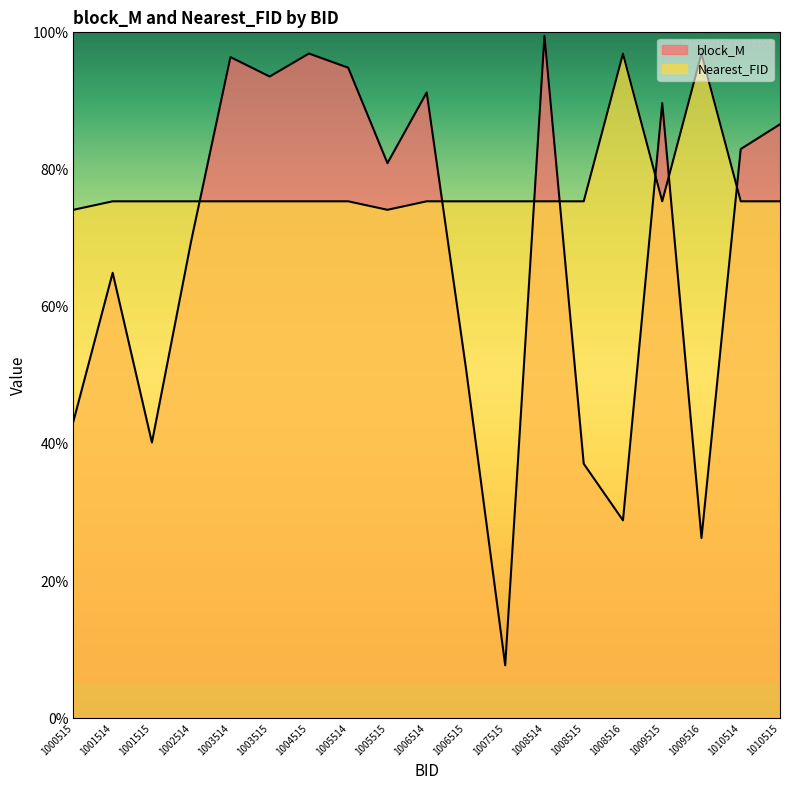

Reading left to right, extract all data points from this chart.

block_M: 0.4	0.6	0.4	0.7	1.0	0.9	1.0	0.9	0.8	0.9	0.5	0.1	1.0	0.4	0.3	0.9	0.3	0.8	0.9
Nearest_FID_norm: 0.7	0.8	0.8	0.8	0.8	0.8	0.8	0.8	0.7	0.8	0.8	0.8	0.8	0.8	1.0	0.8	1.0	0.8	0.8